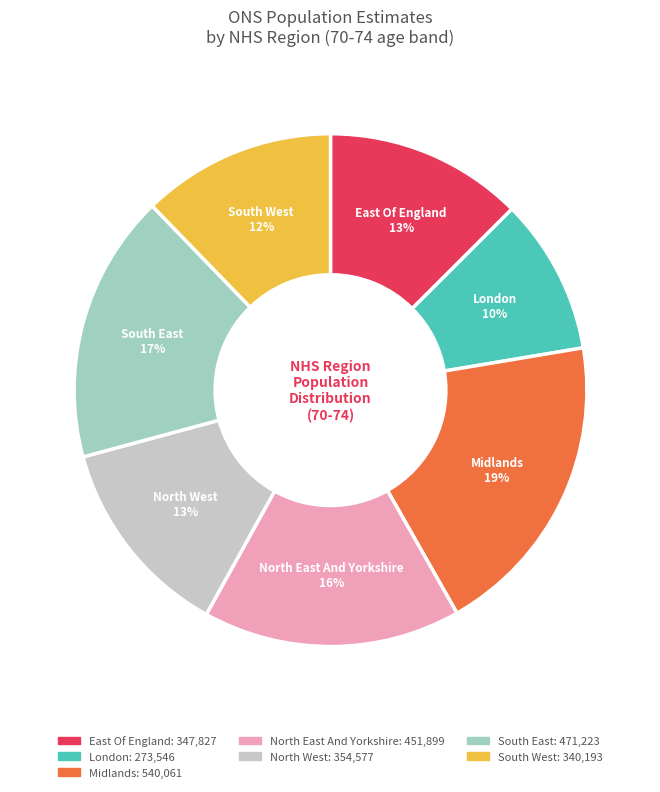

To the nearest percent, what portion does North East And Yorkshire represent?

16%